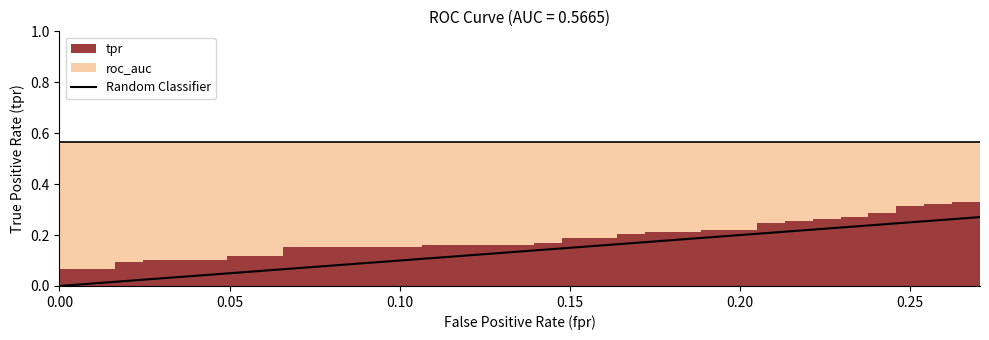

What is the difference between the maximum and minimum values?

0.3